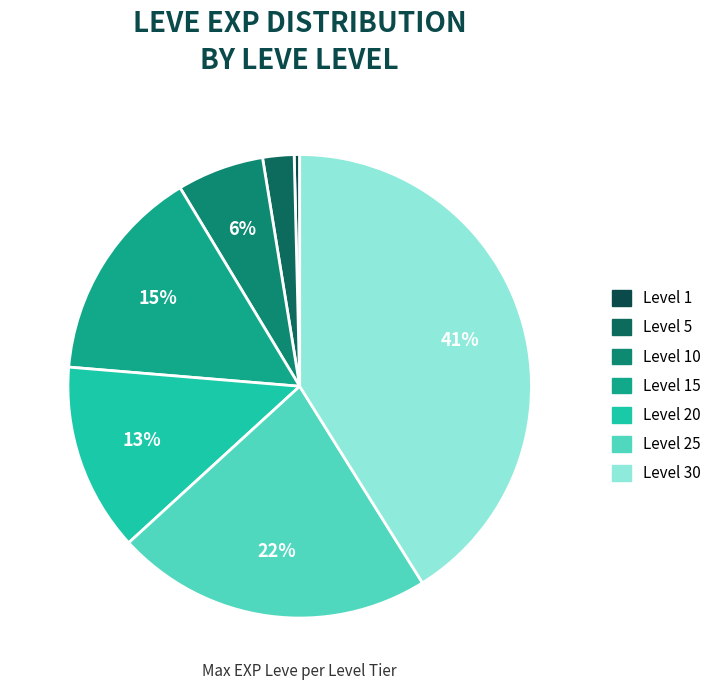

How many slices are in this pie chart?

7